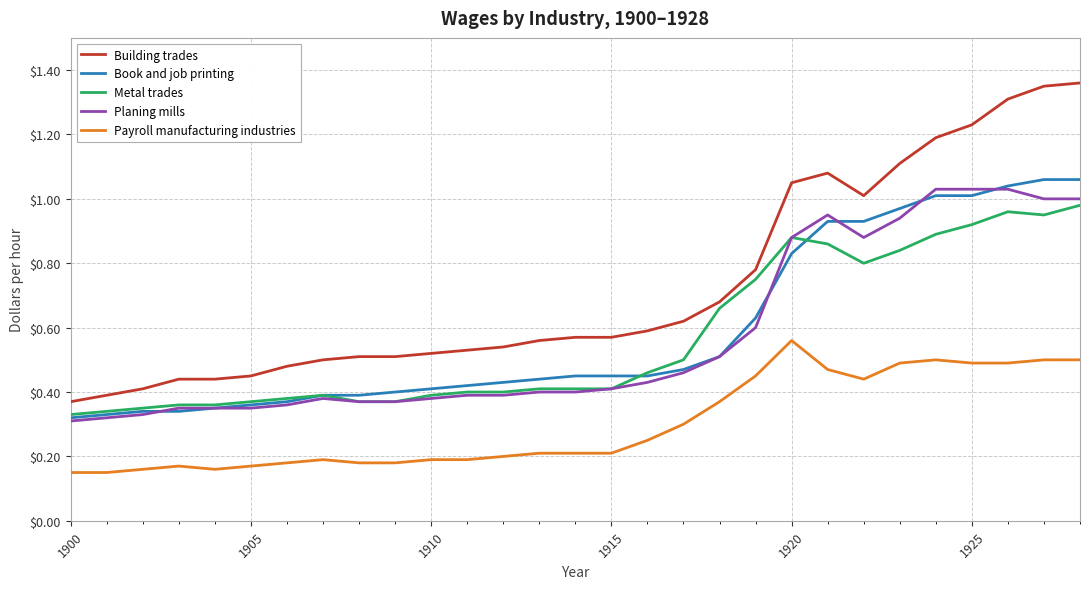

Which series has the largest total across all categories?

Building trades